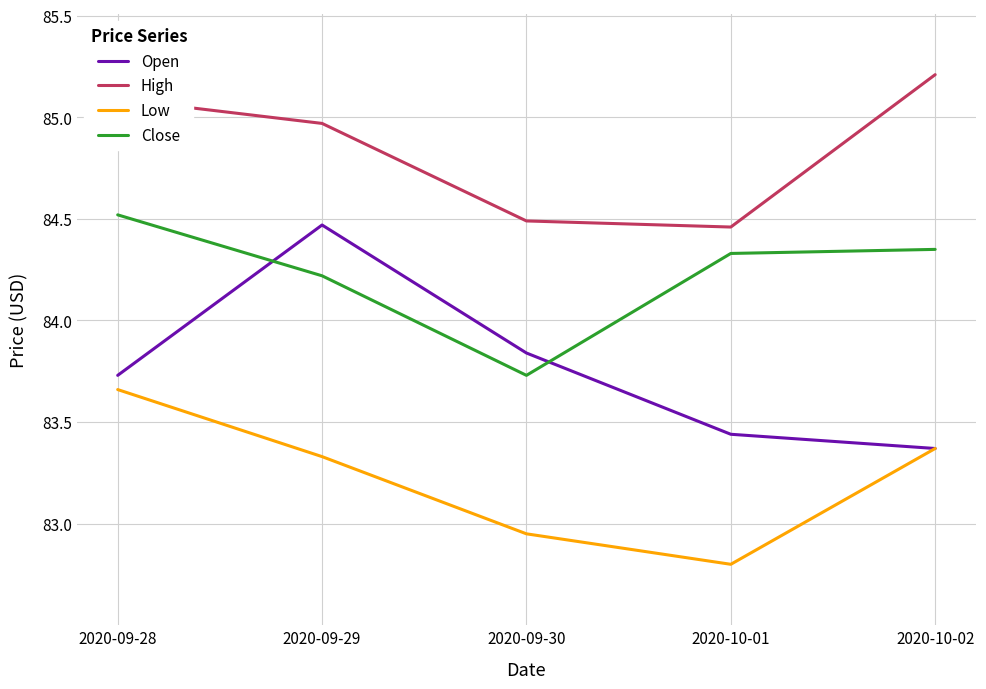

Where is the first local minimum for Low?

2020-10-01